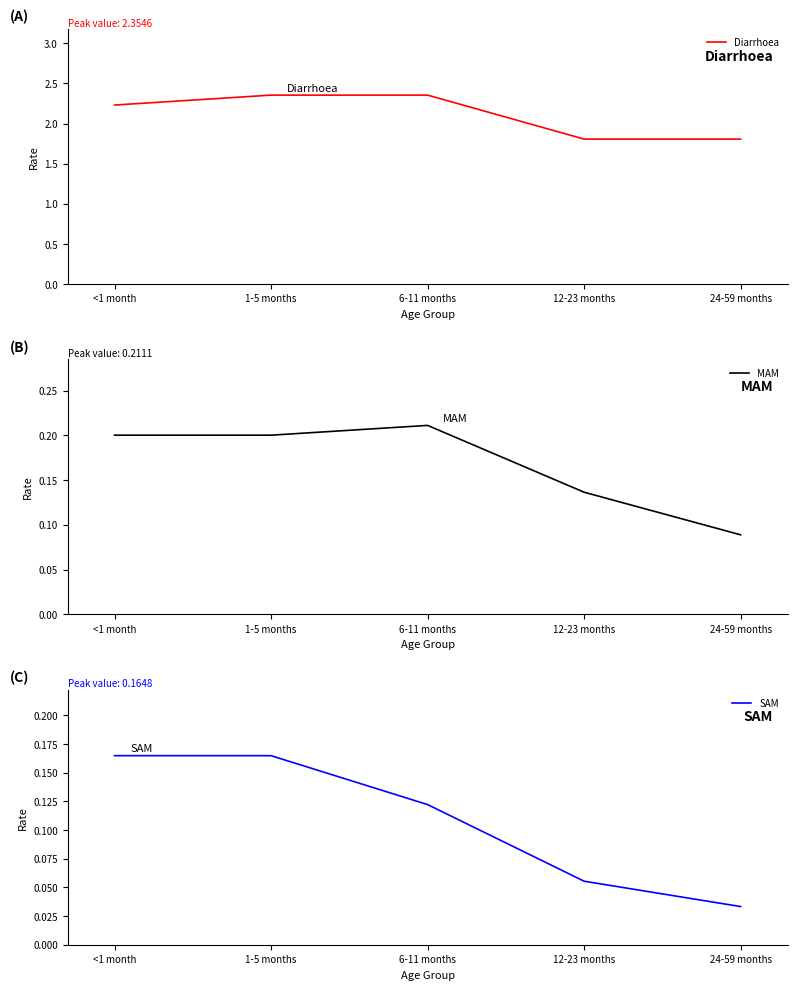

What is the label of the 5th point from the left?

24-59 months